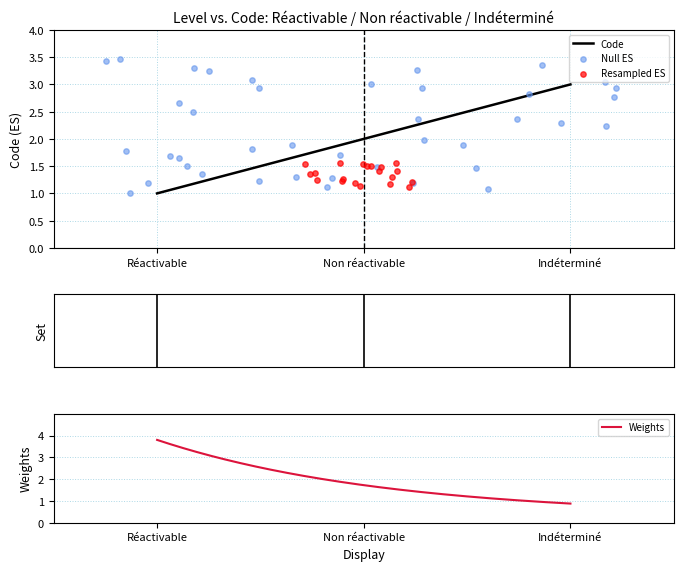

What is the ratio of the value at Réactivable to the value at Non réactivable?

0.5